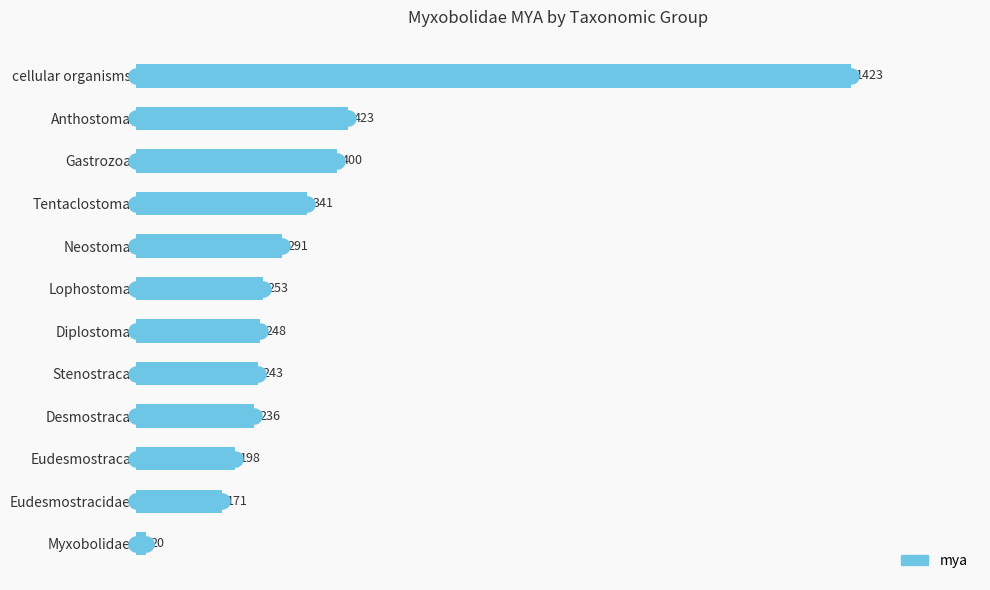

Reading top to bottom, list all the values displayed in this chart.

1423	423	400	341	291	253	248	243	236	198	171	20